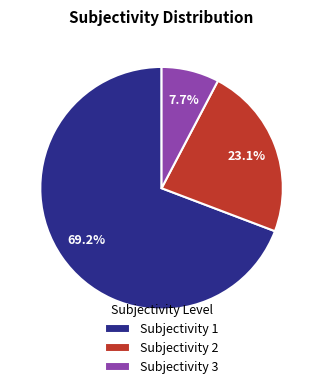

How many segments does this pie chart have?

3